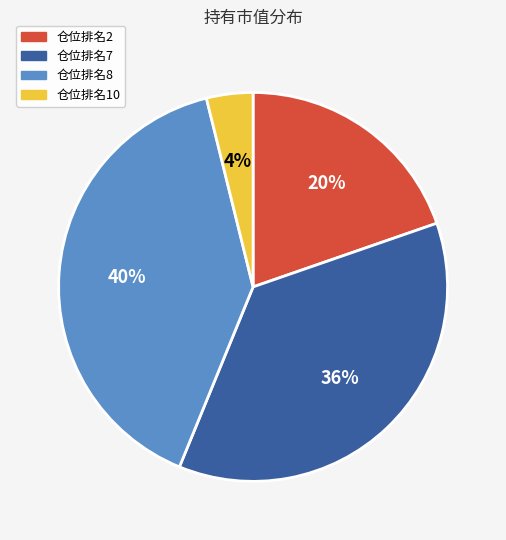

To the nearest percent, what is the average slice percentage?

25%